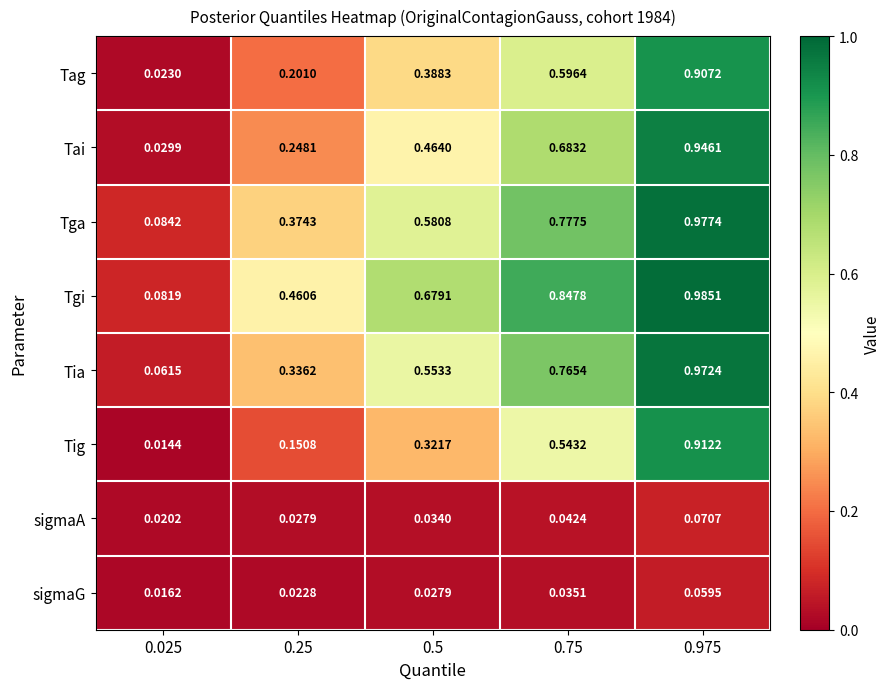

Which series has the largest total across all categories?

Tgi